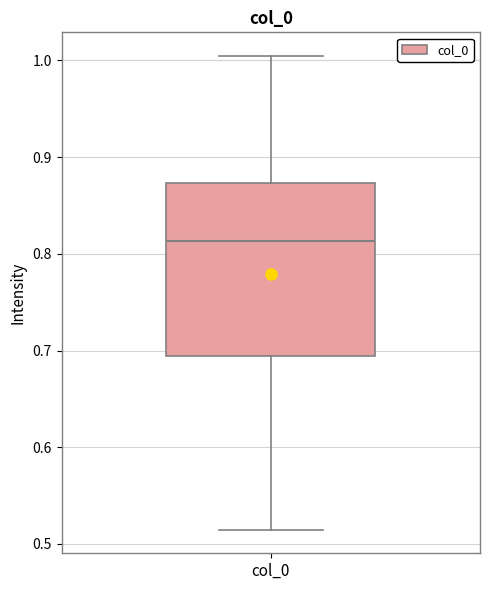

Transcribe this box plot: give where the median line is, the range the box spans, and where the two whiskers end, as read against the y-axis. The values are not printed on the chart, so give them approximately, as read against the axis.

median 0.81, box 0.69 to 0.87, whiskers 0.51 to 1.00